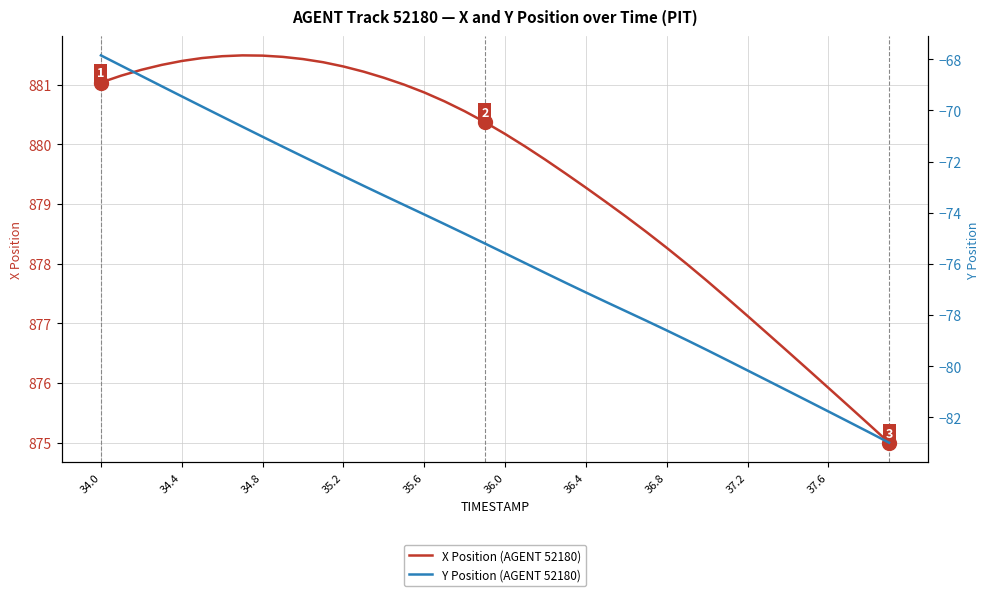

Is it true that X Position (AGENT 52180) equals 881.5 at 34.8?

True